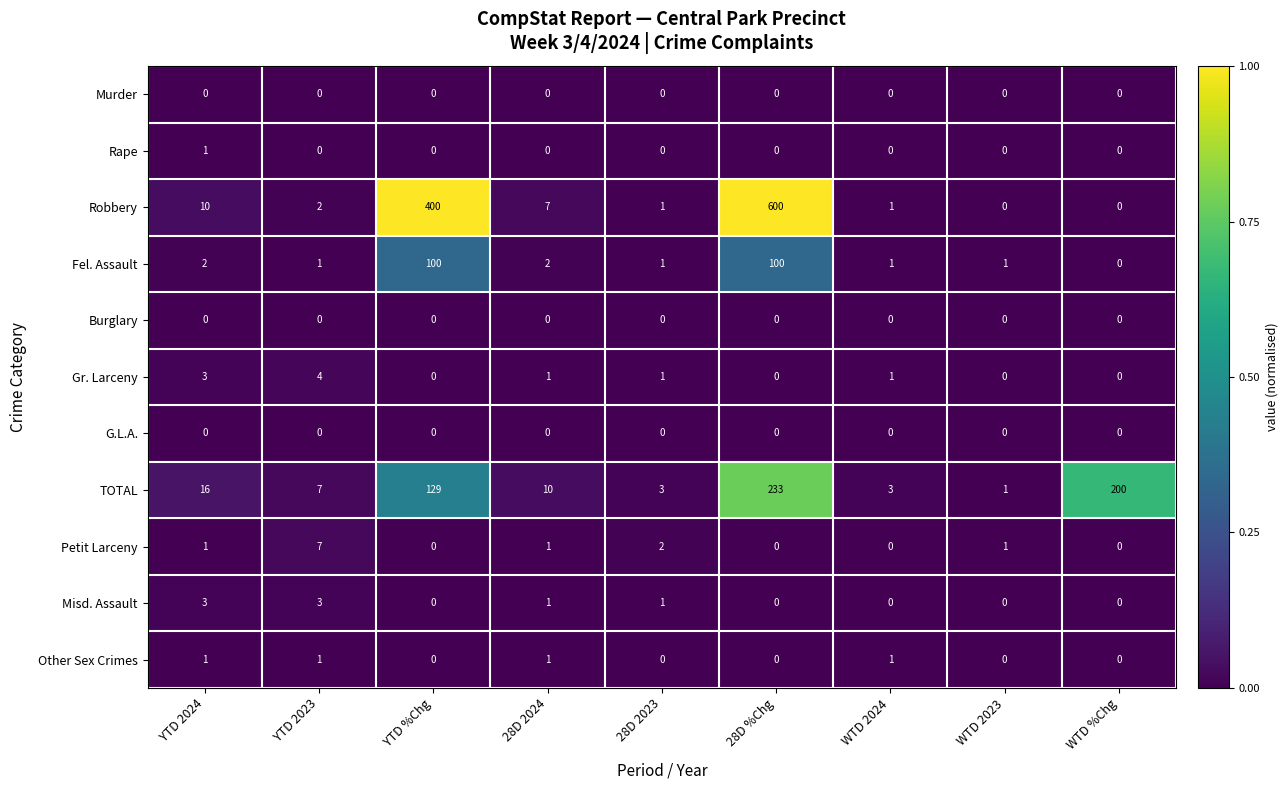

What is the sum of the Fel. Assault values at YTD %Chg and WTD %Chg?

100